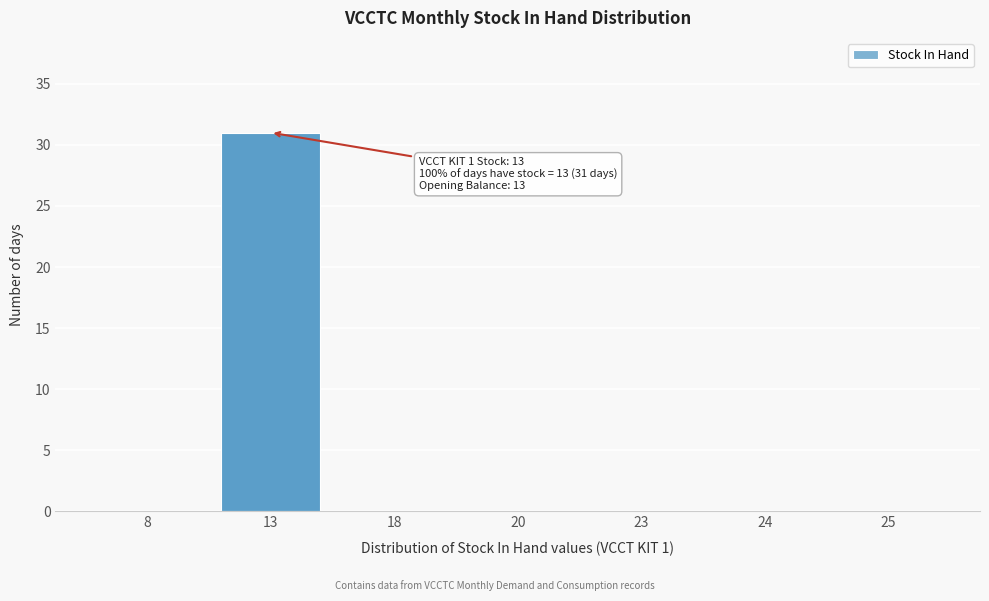

Reading left to right, list all the values displayed in this chart.

8=0	13=31	18=0	20=0	23=0	24=0	25=0